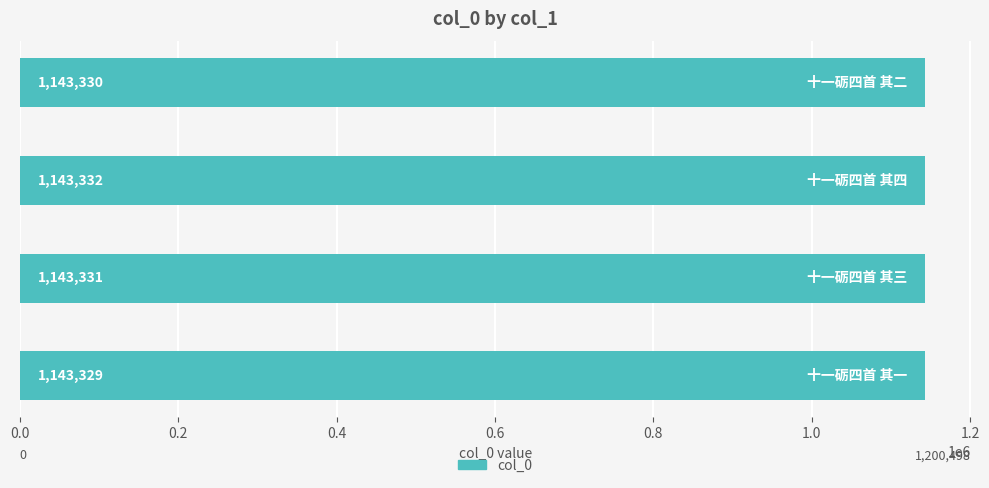

Count the number of data series in this chart.

1